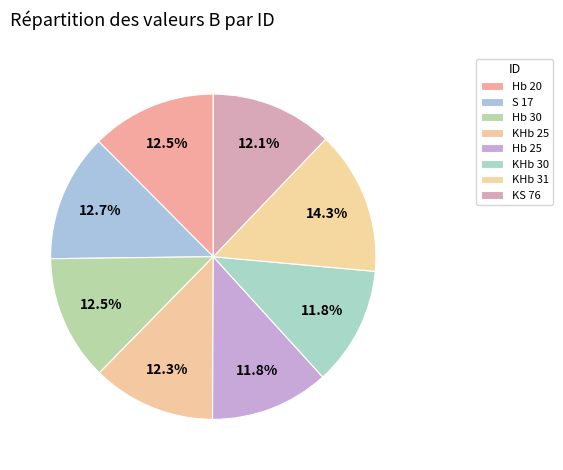

Is there any slice that represents more than half of the pie?

No